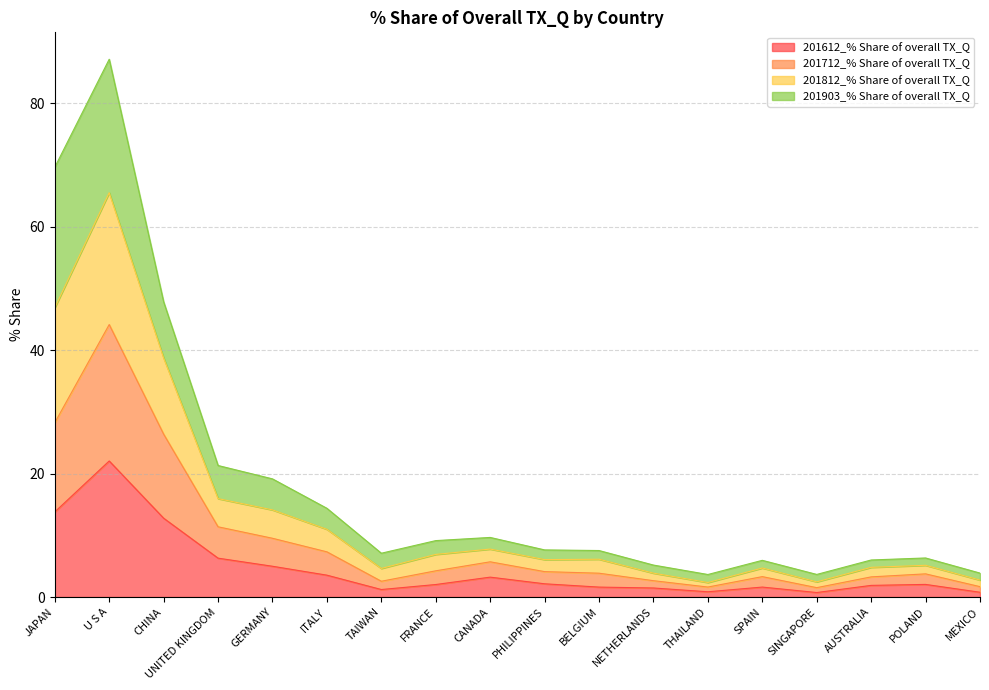

What is the label of the 12th point from the right?

TAIWAN